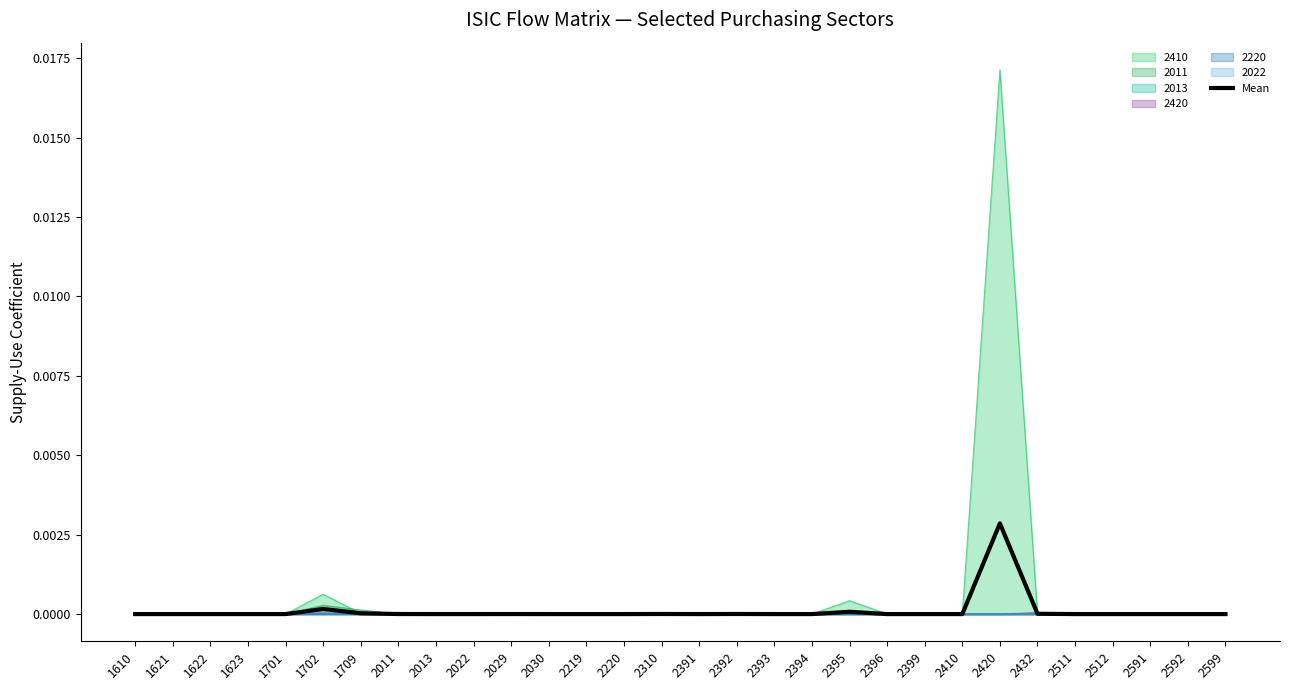

How many points are higher than both their immediate neighbors (excluding endpoints)?

8